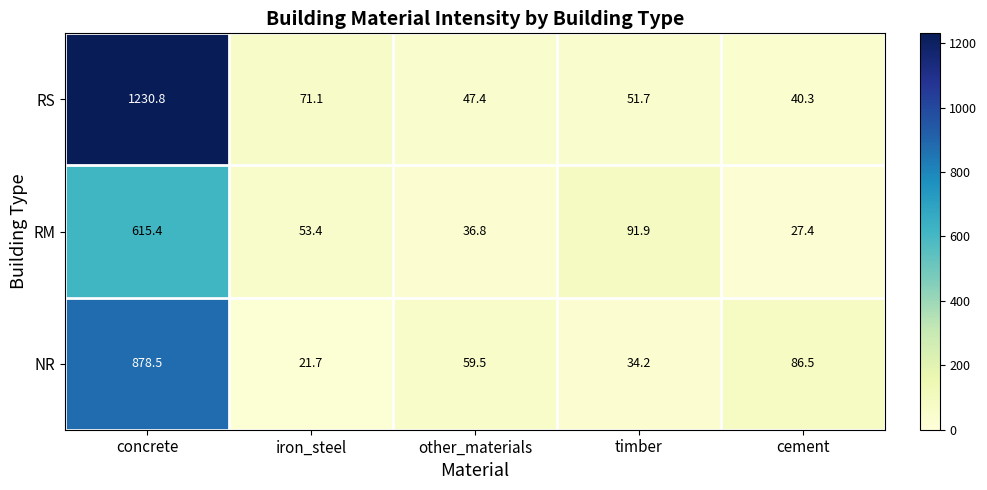

The value of RS at concrete is 504.0. True or false?

False